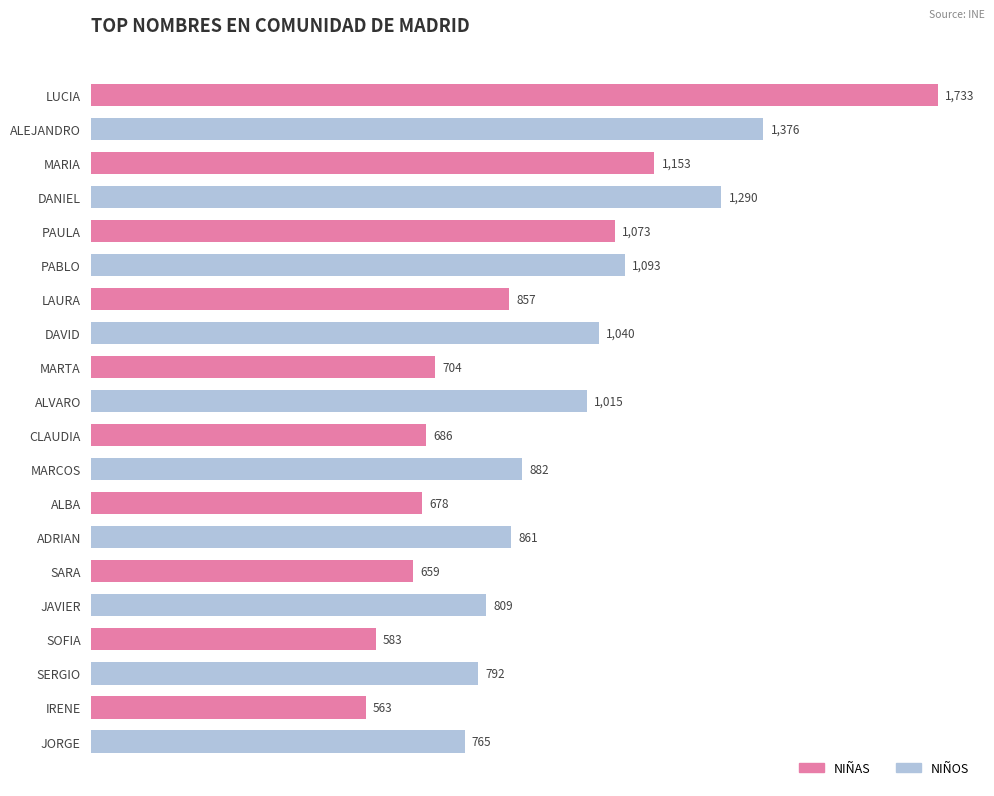

Is it true that the value at JORGE is 765?

True